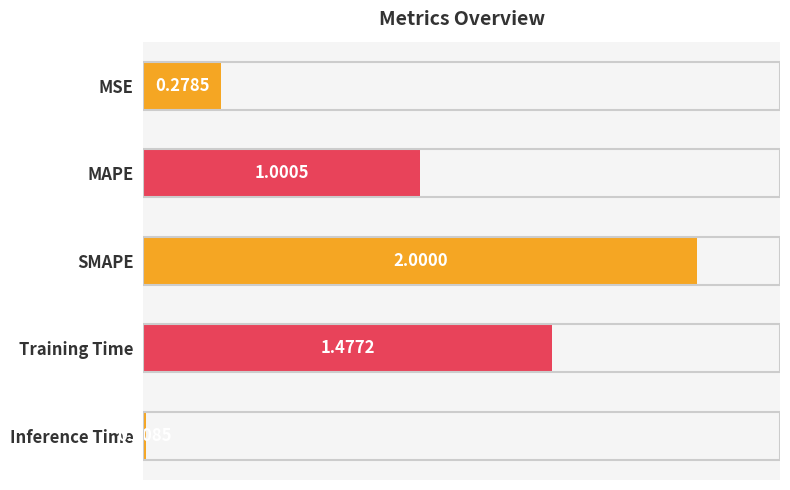

Which category has the lowest value across all series?

Inference Time